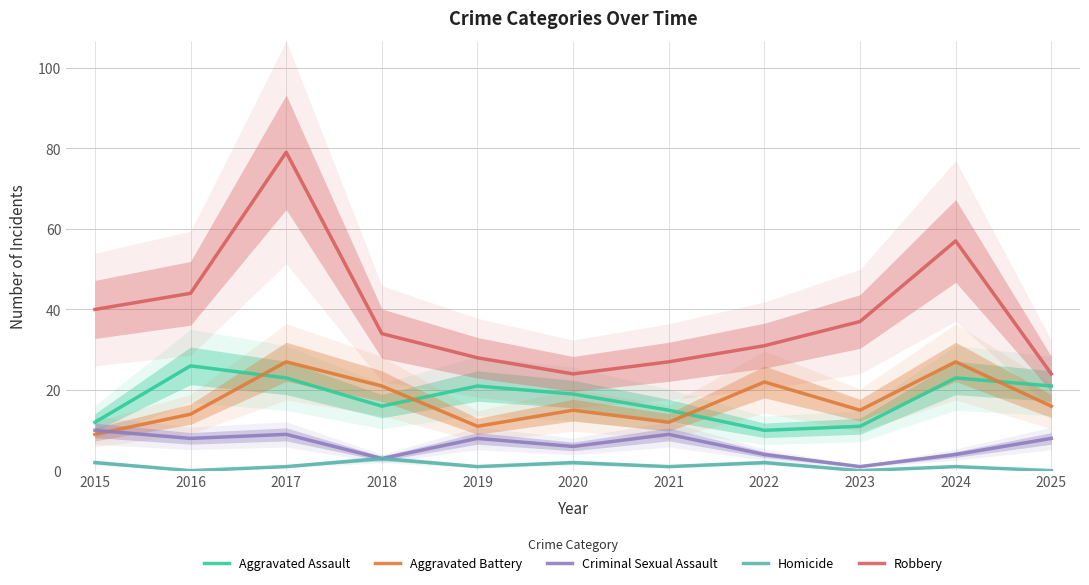

What is the value of the Aggravated Battery point at the 5th from the left?

11